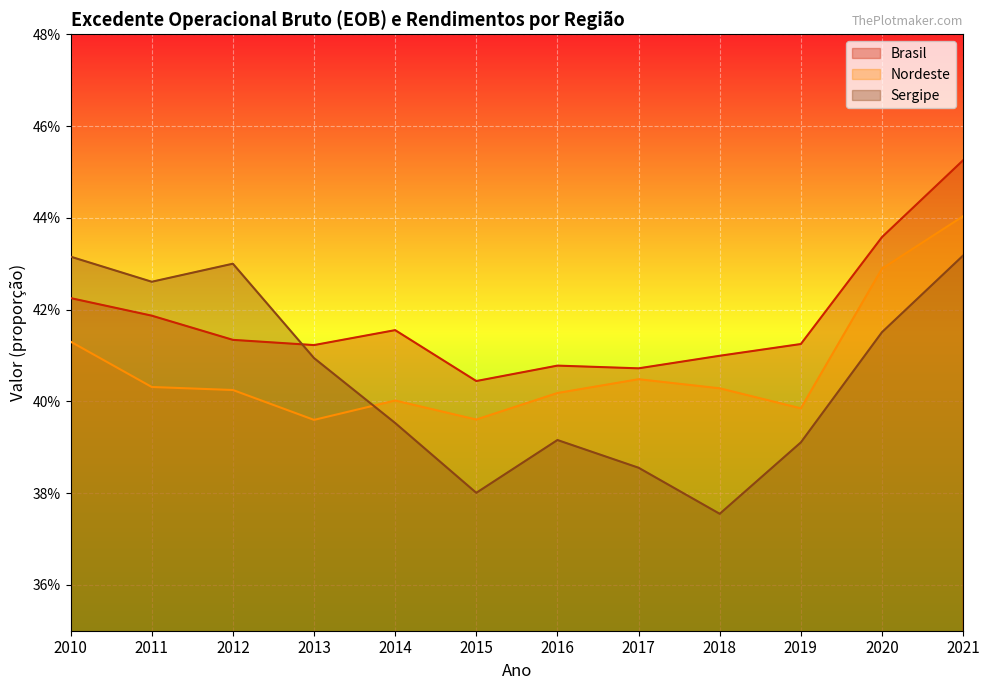

What is the approximate value of Nordeste at 2017?

0.4